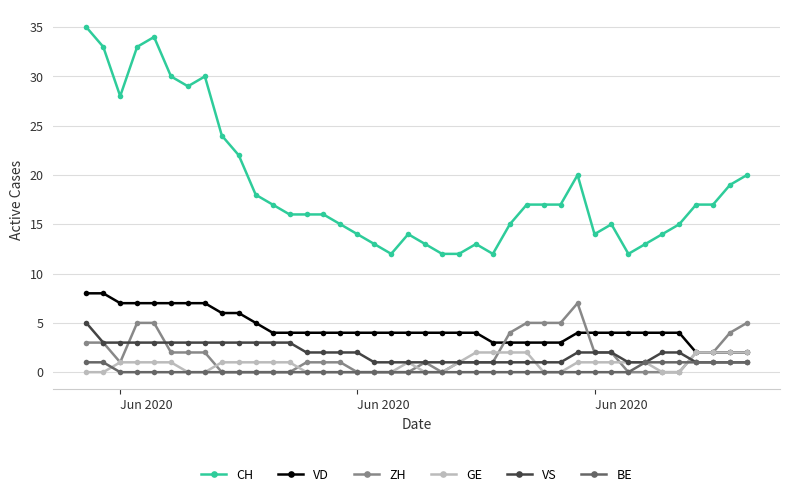

True or false: BE and CH cross at least once.

False